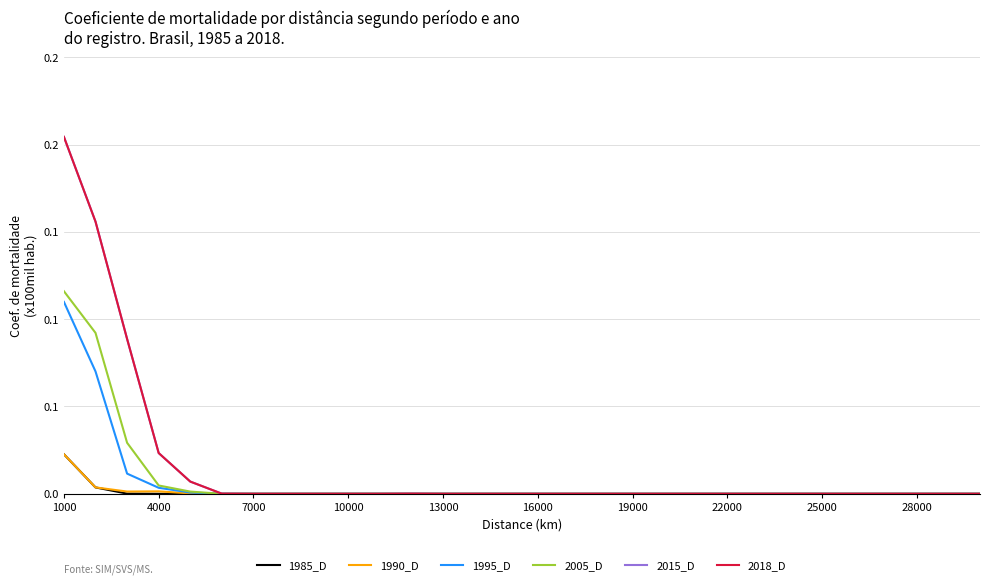

Is this an area chart (filled region under the line)?

No